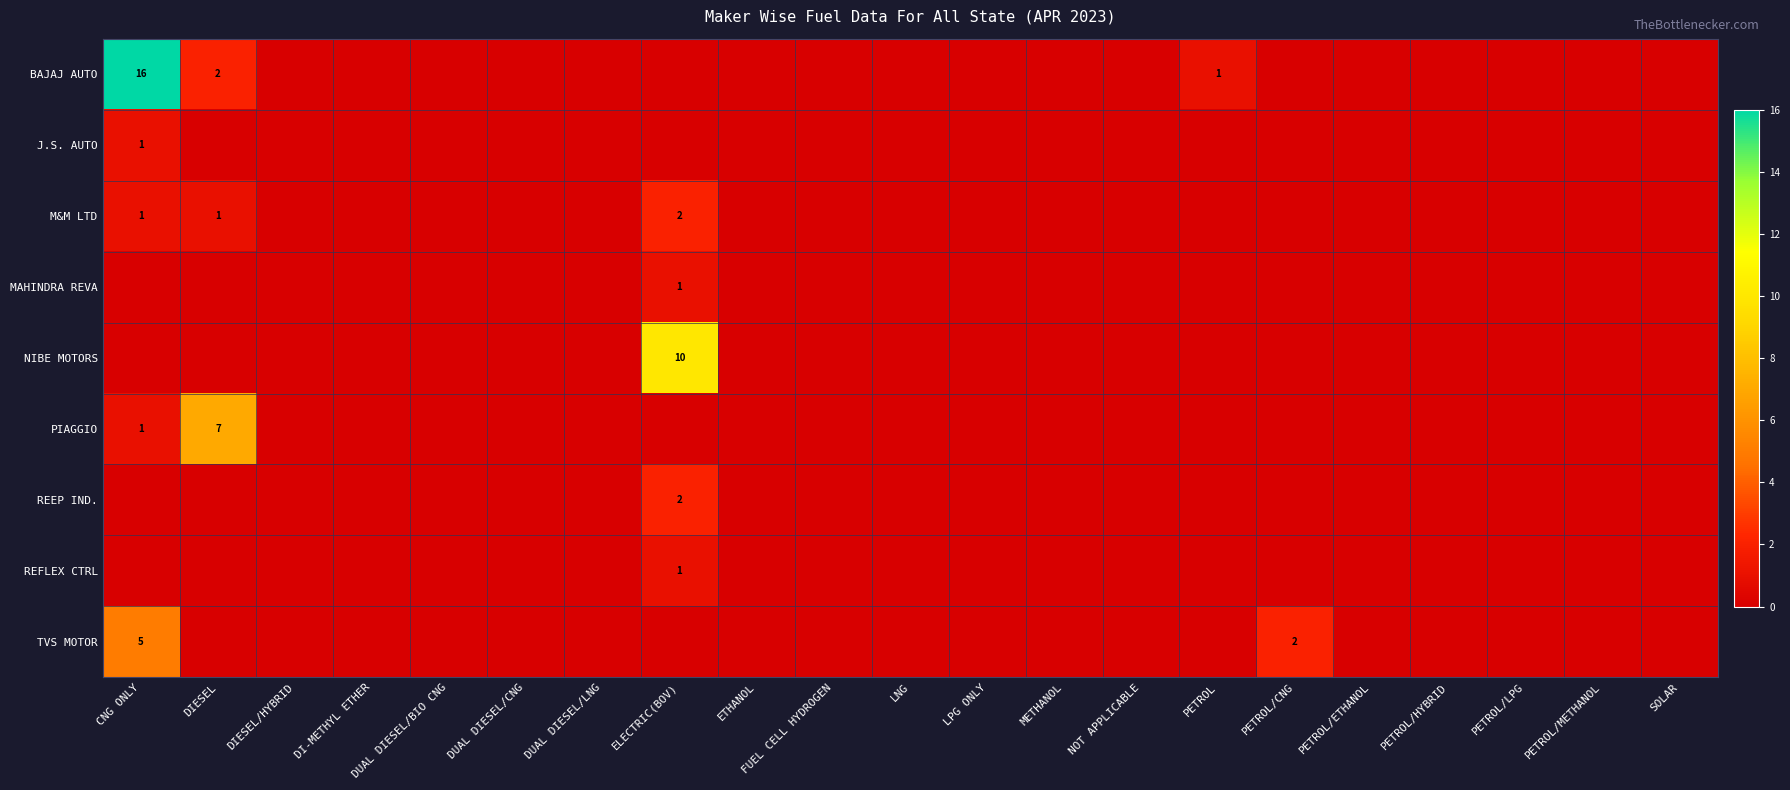

The value of PIAGGIO at PETROL/LPG is 0. True or false?

True